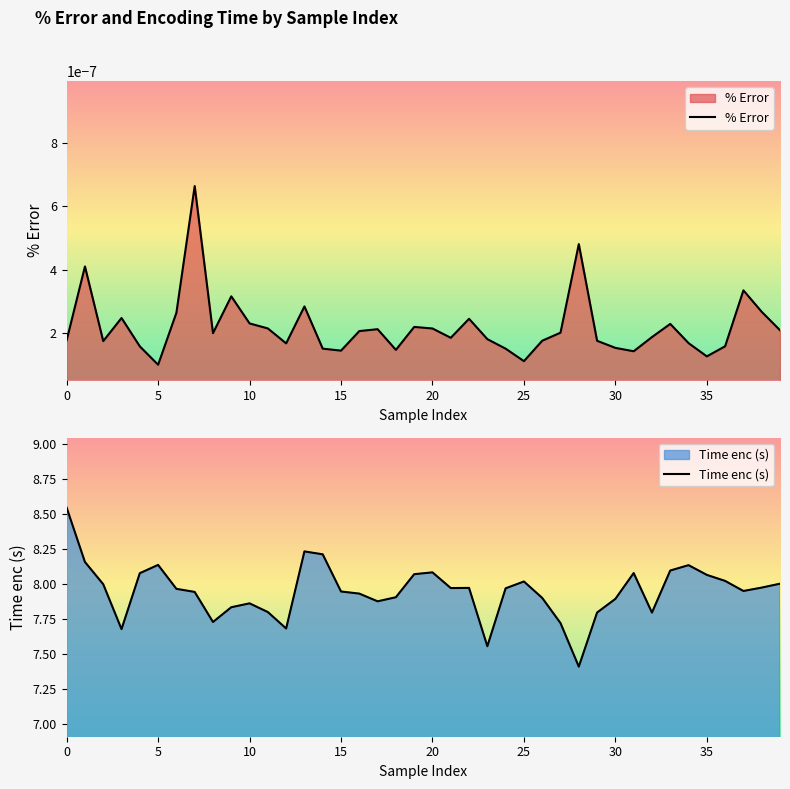

What is the label of the 12th point from the left?

11